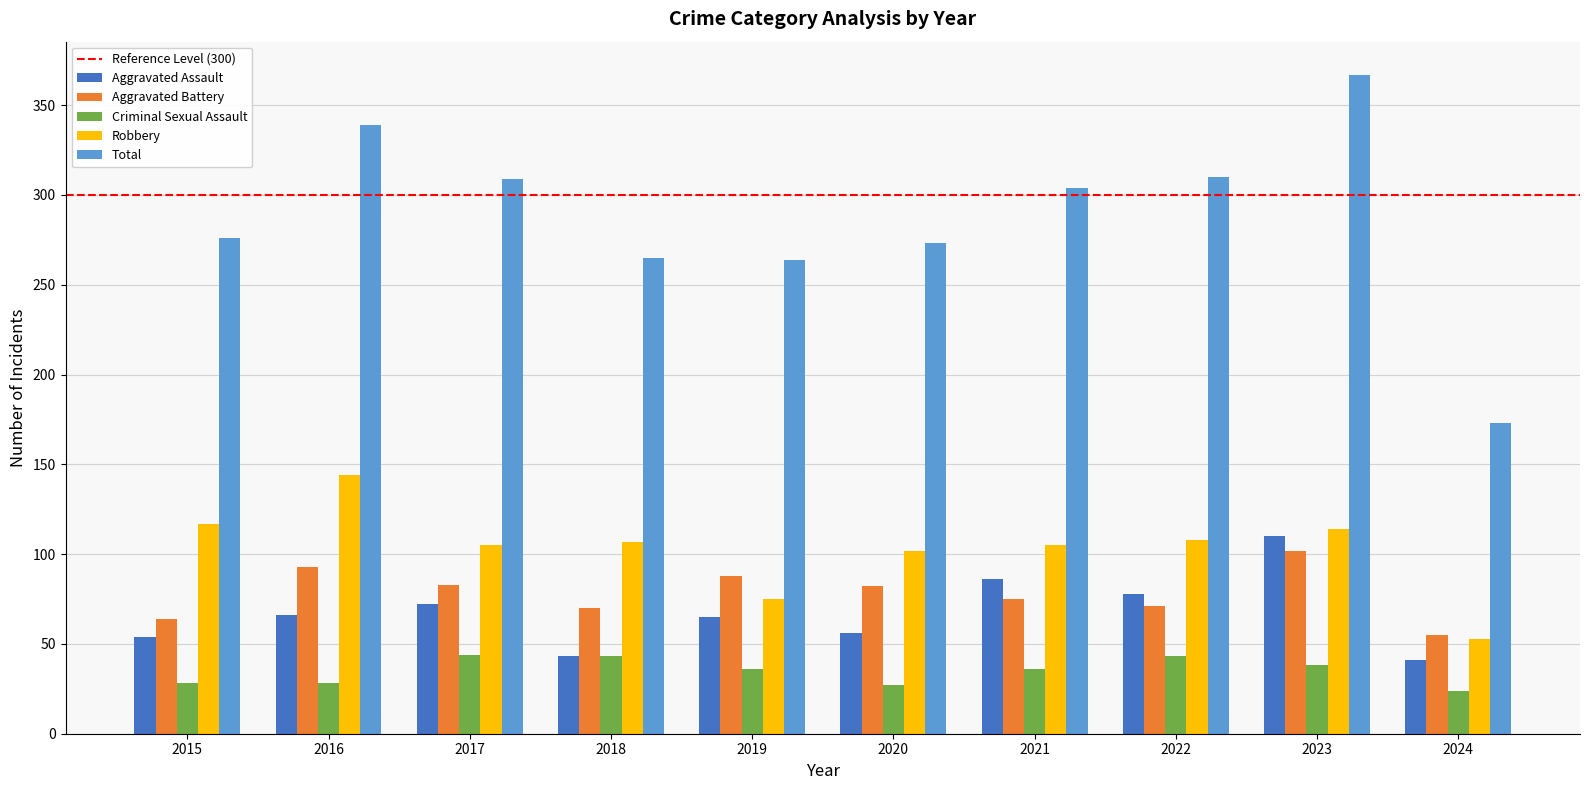

What is the difference between the second highest and minimum values in the Total series?

166